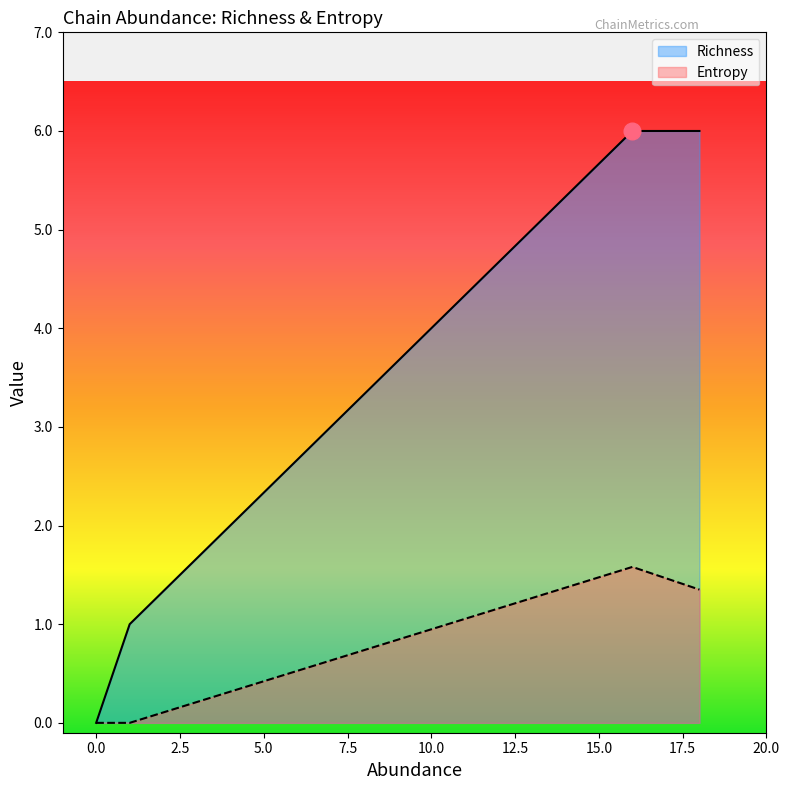

The Entropy series shows 0.8 at TRD. True or false?

False